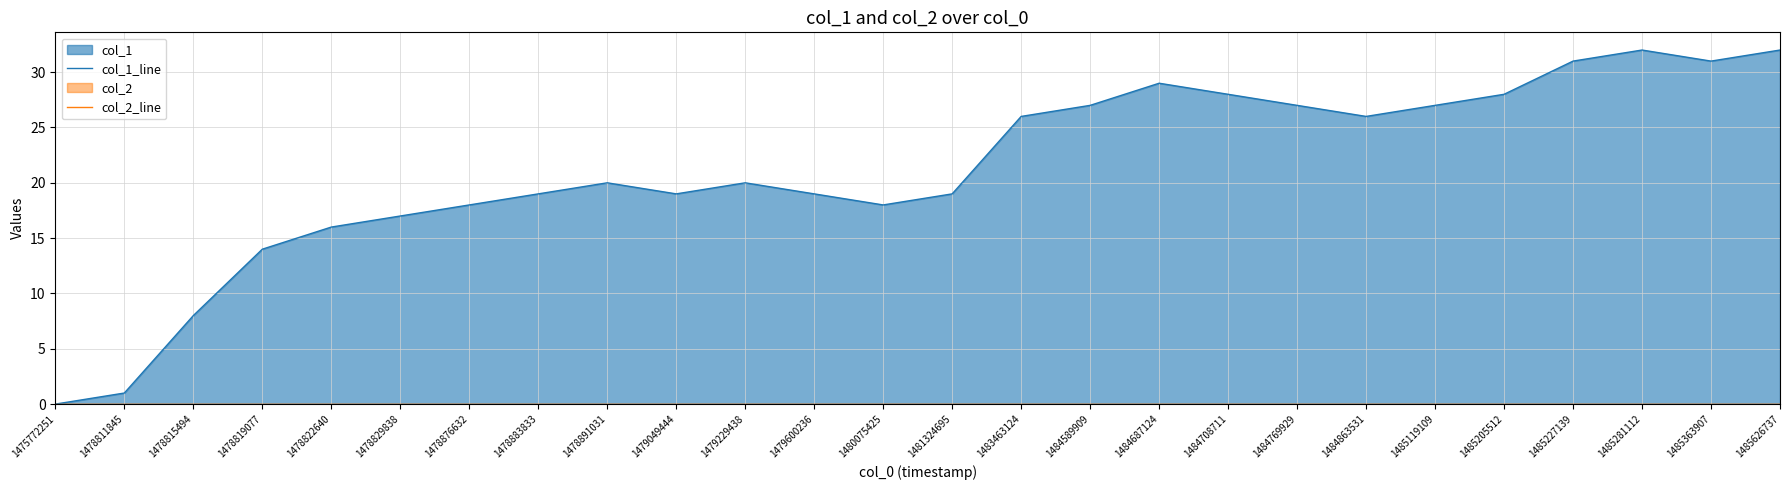

Reading right to left, extract all data points from this chart.

col_1_line: 1485626737=32	1485363907=31	1485281112=32	1485227139=31	1485205512=28	1485119109=27	1484863531=26	1484769929=27	1484708711=28	1484687124=29	1484589909=27	1483463124=26	1481324695=19	1480075425=18	1479600236=19	1479229438=20	1479049444=19	1478891031=20	1478883833=19	1478876632=18	1478829838=17	1478822640=16	1478819077=14	1478815494=8	1478811845=1	1475772251=0
col_2_line: 1485626737=0	1485363907=0	1485281112=0	1485227139=0	1485205512=0	1485119109=0	1484863531=0	1484769929=0	1484708711=0	1484687124=0	1484589909=0	1483463124=0	1481324695=0	1480075425=0	1479600236=0	1479229438=0	1479049444=0	1478891031=0	1478883833=0	1478876632=0	1478829838=0	1478822640=0	1478819077=0	1478815494=0	1478811845=0	1475772251=0